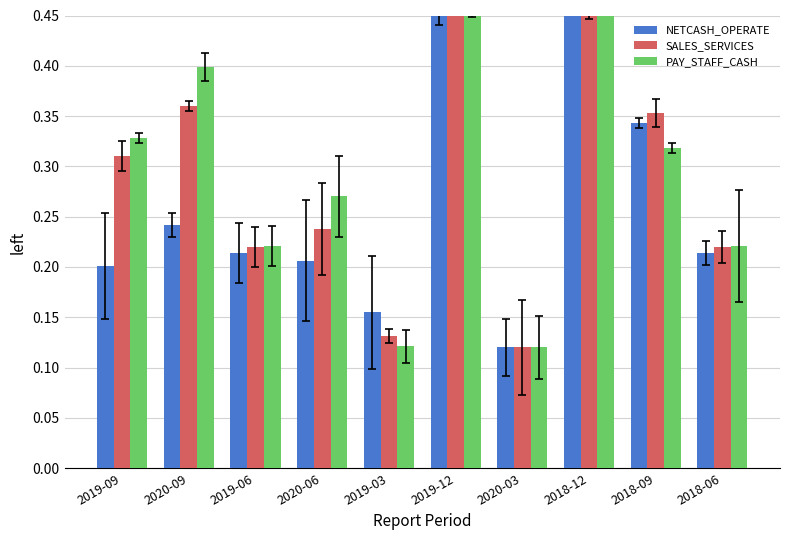

What is the label of the 10th bar from the right?

2019-09